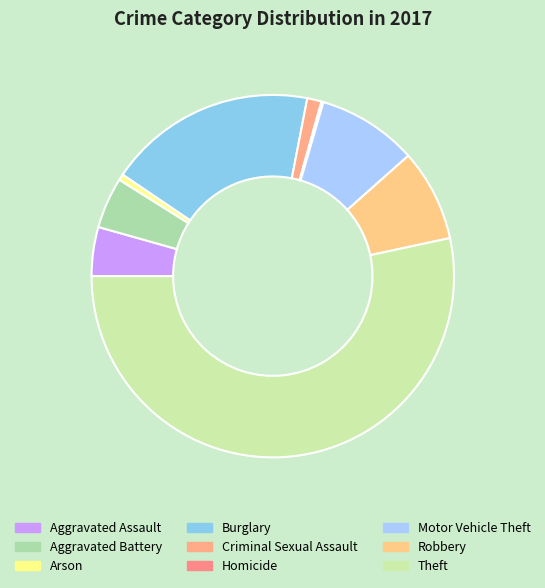

What percentage do Arson and Aggravated Assault together represent?

4.9%